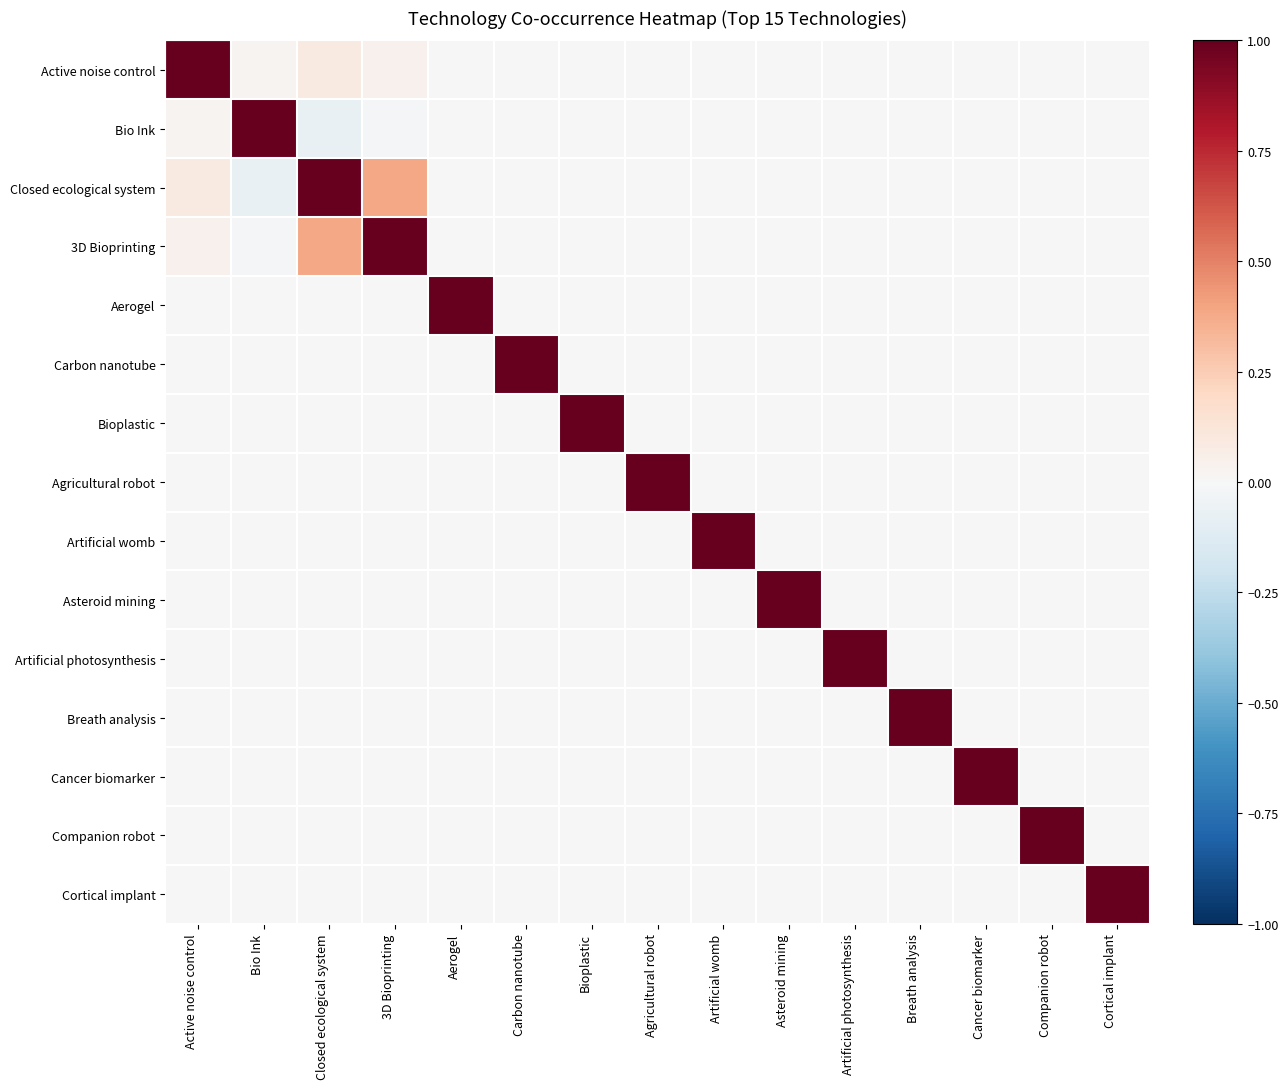

Which has a higher value, Asteroid mining or Companion robot?

Asteroid mining